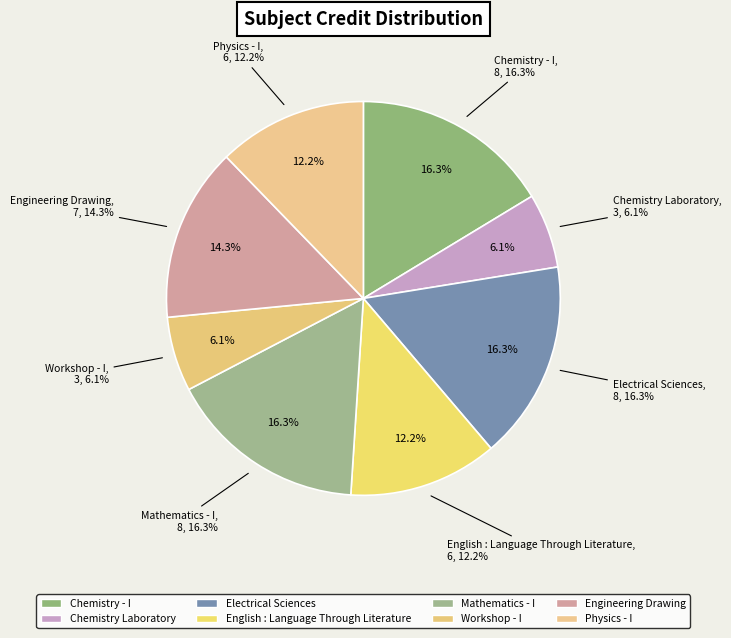

What is the smallest slice in the pie chart?

Chemistry Laboratory